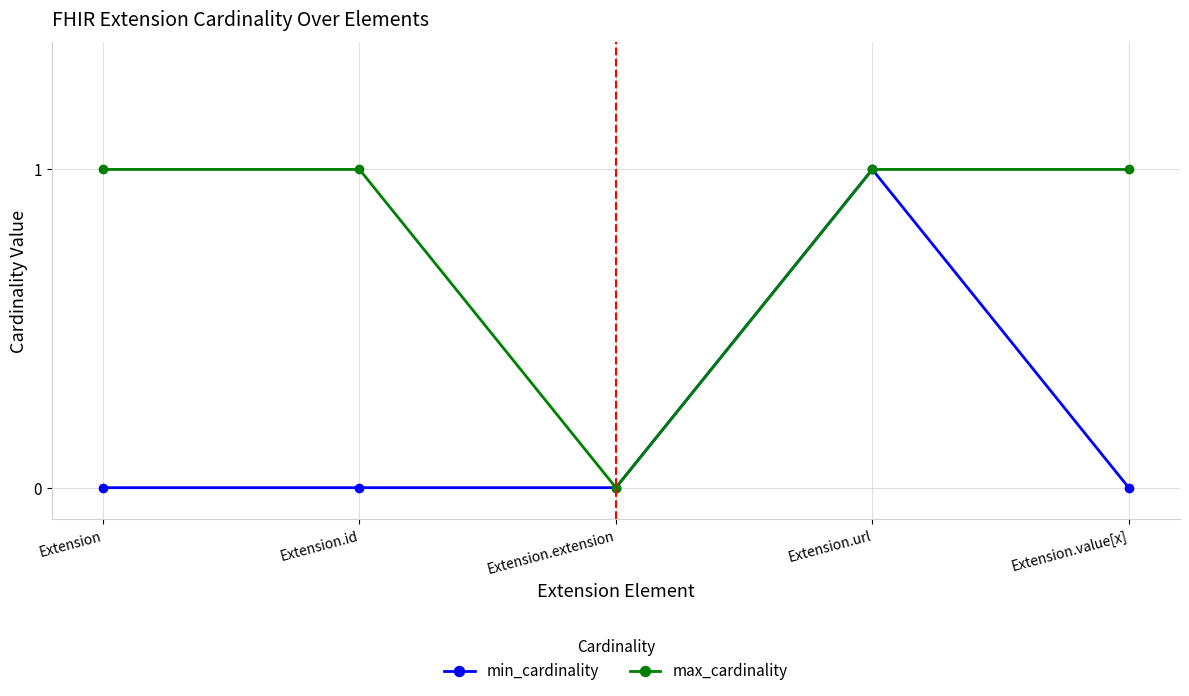

Rank the series at Extension from lowest to highest value.

min_cardinality, max_cardinality